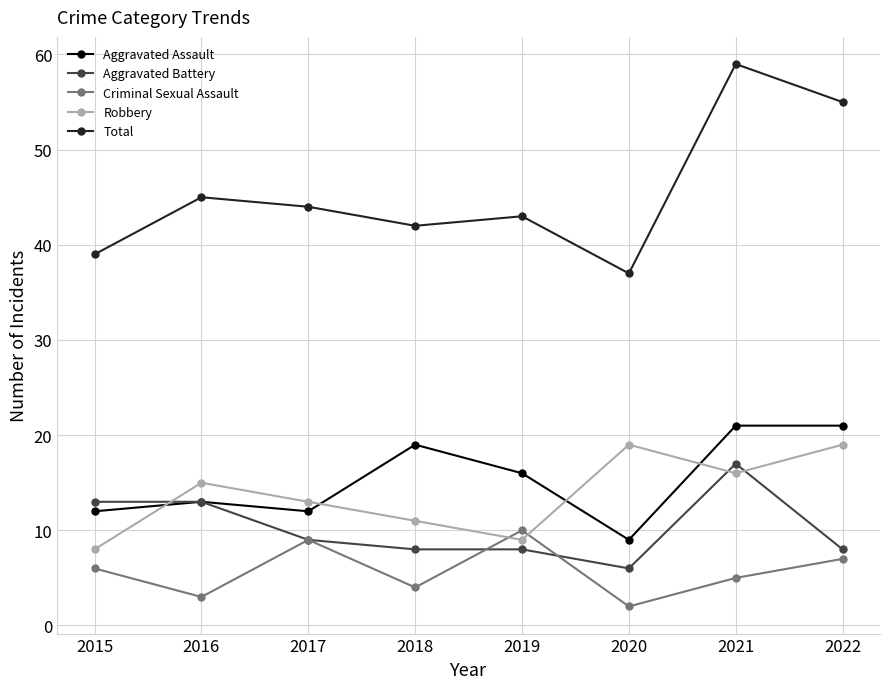

Which series has the largest total across all categories?

Total